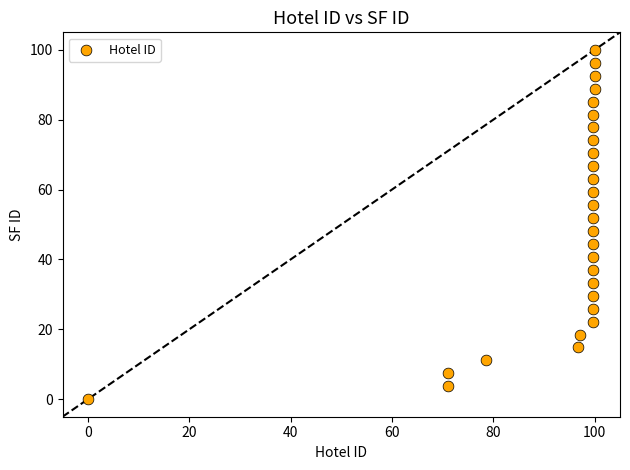

What is the range of X values (max minus min)?

100.0